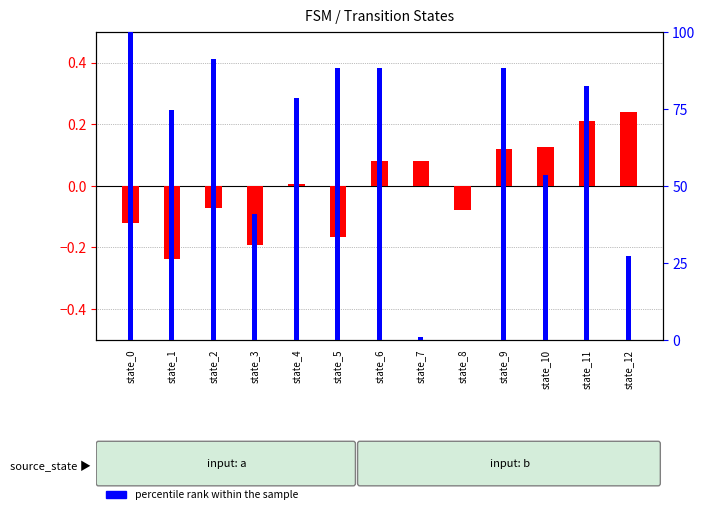

At how many categories does at least one series exceed 25?

11